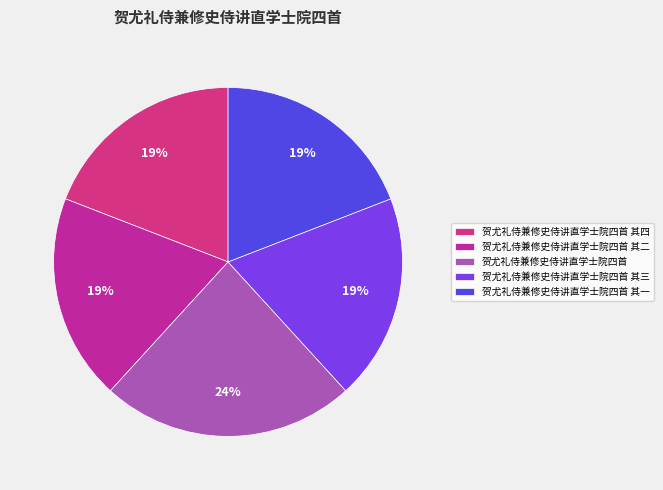

Do 贺尤礼侍兼修史侍讲直学士院四首 其四 and 贺尤礼侍兼修史侍讲直学士院四首 together represent more than half of the pie?

No